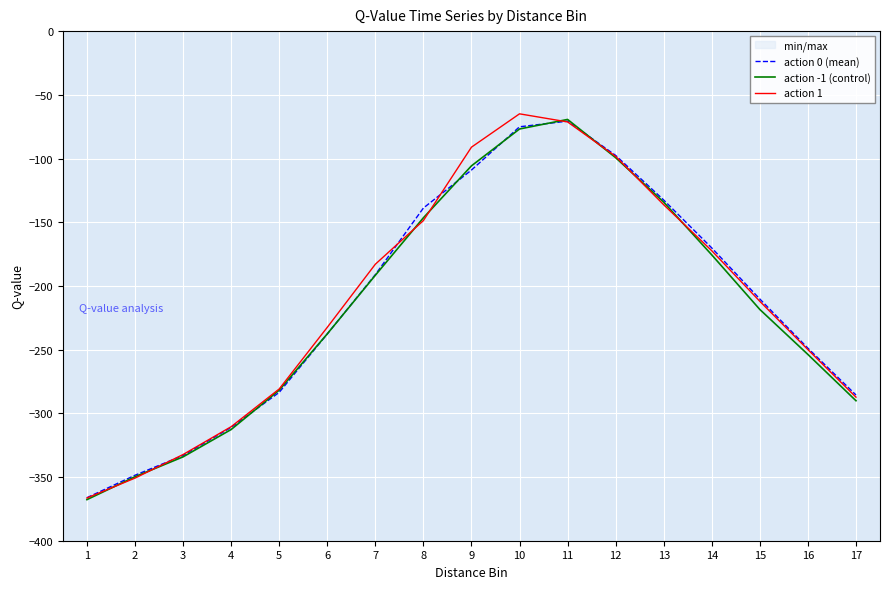

Read the action -1 (control) value at 13.

-134.2